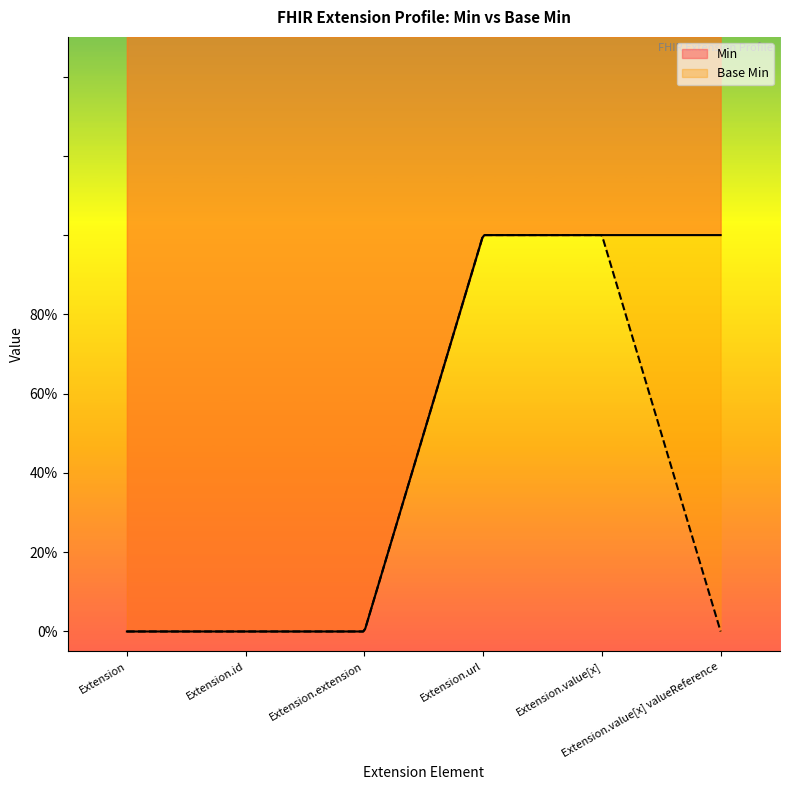

What position from the right is Extension.url?

3